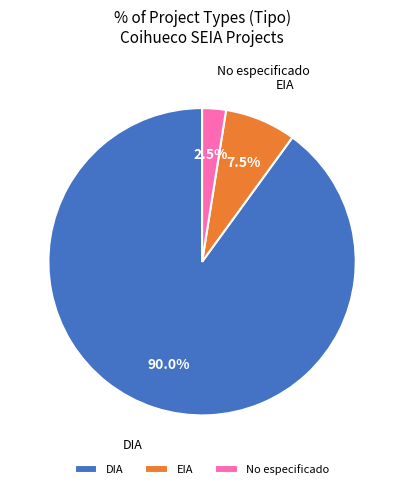

How much of the chart is everything except DIA?

10.0%